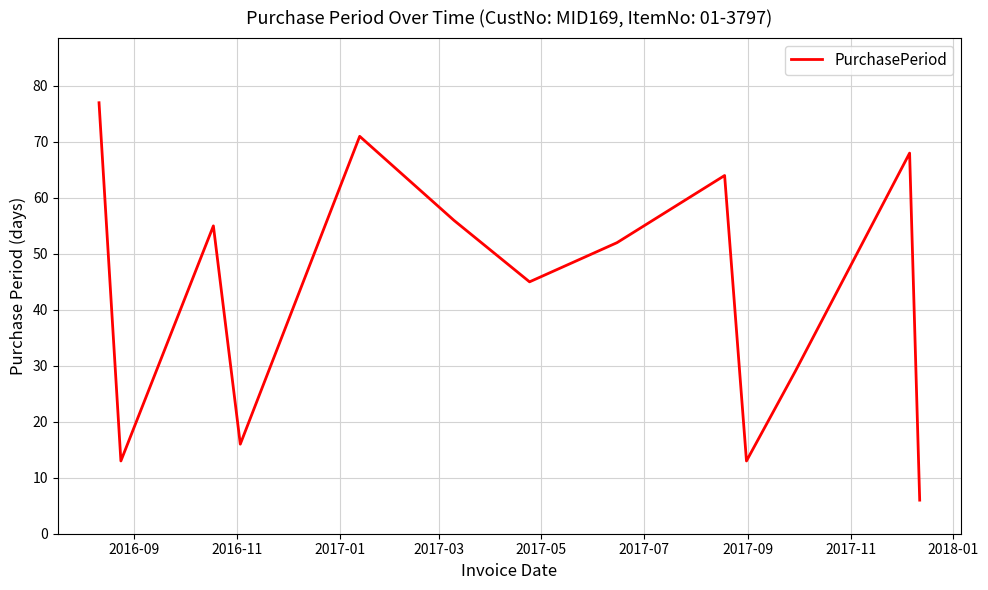

What is the maximum value shown in the chart?

77